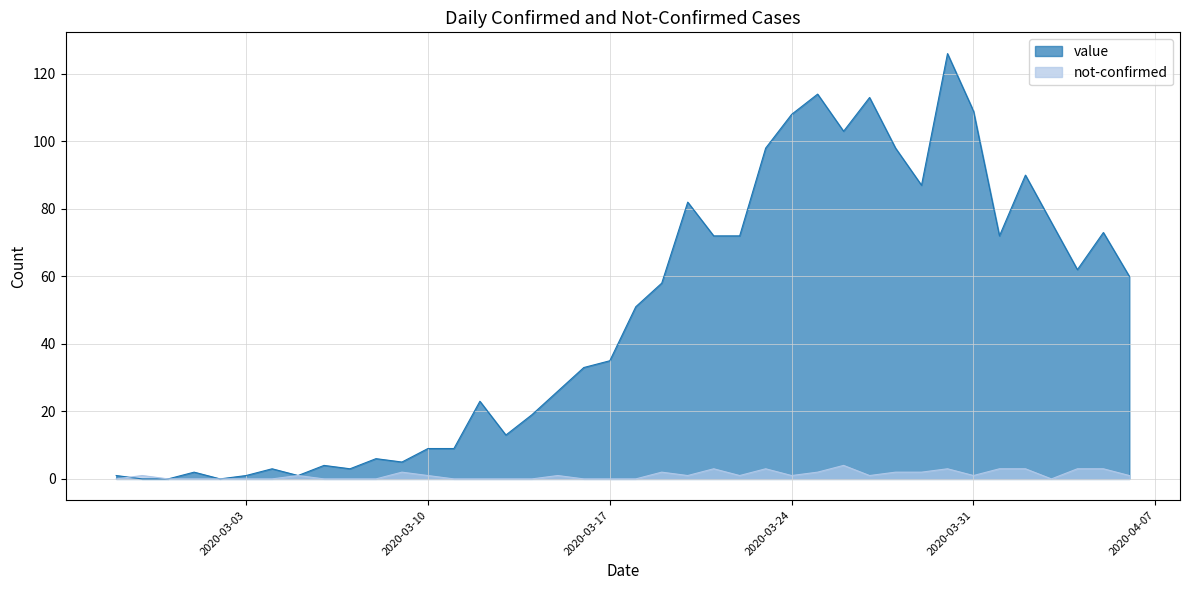

What is the difference between the maximum and minimum values in the not-confirmed series?

4